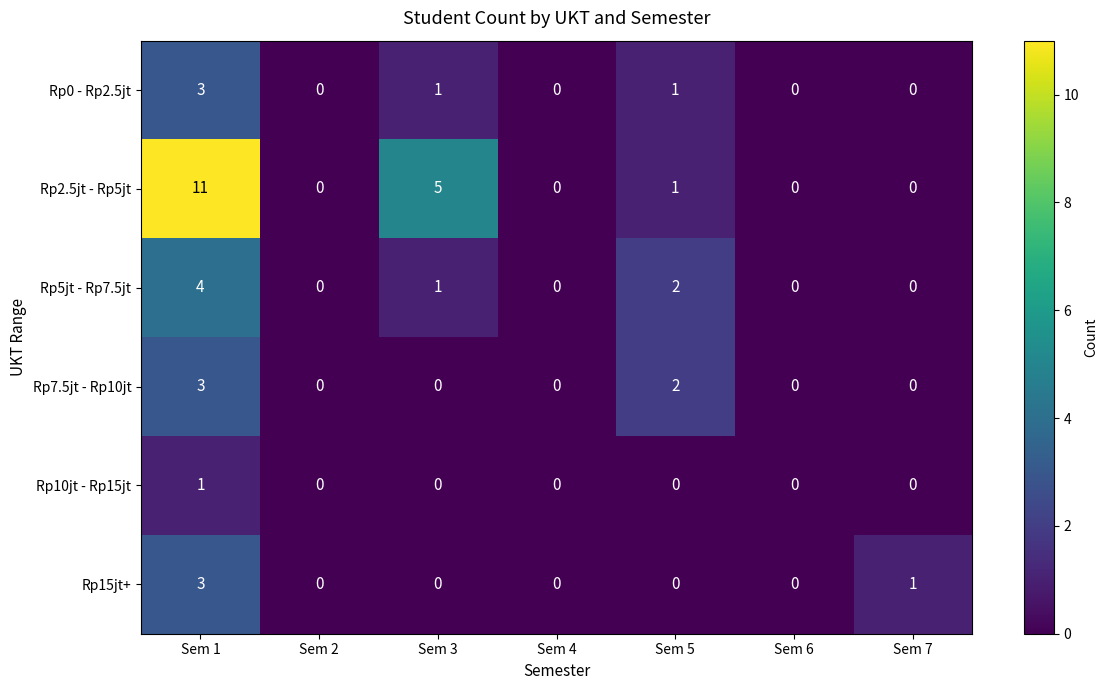

At which label is Rp5jt - Rp7.5jt closest to 2?

Sem 5